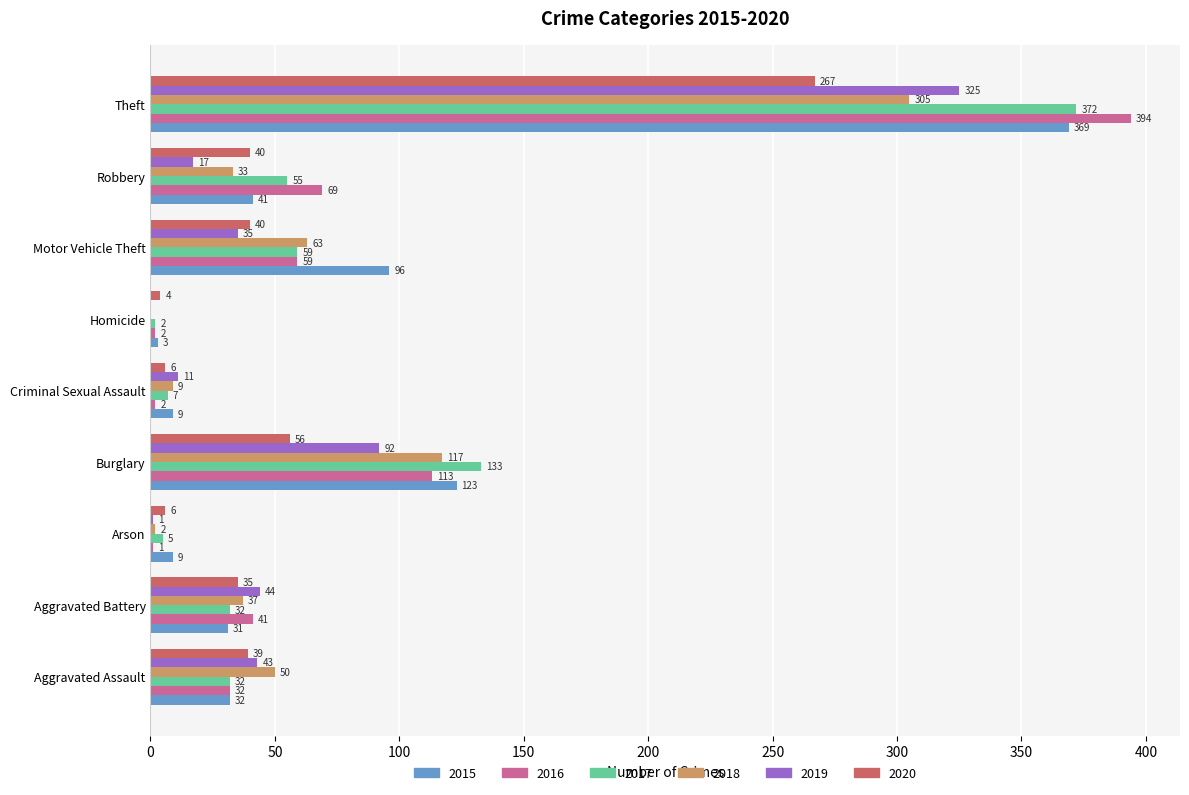

Which category has the highest value in the 2018 series?

Theft